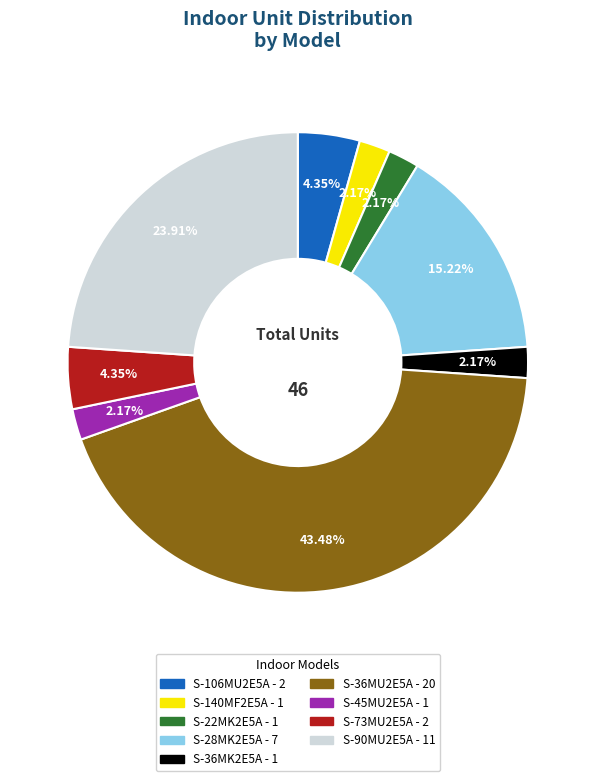

To the nearest percent, what percentage of the pie is S-36MK2E5A?

2%